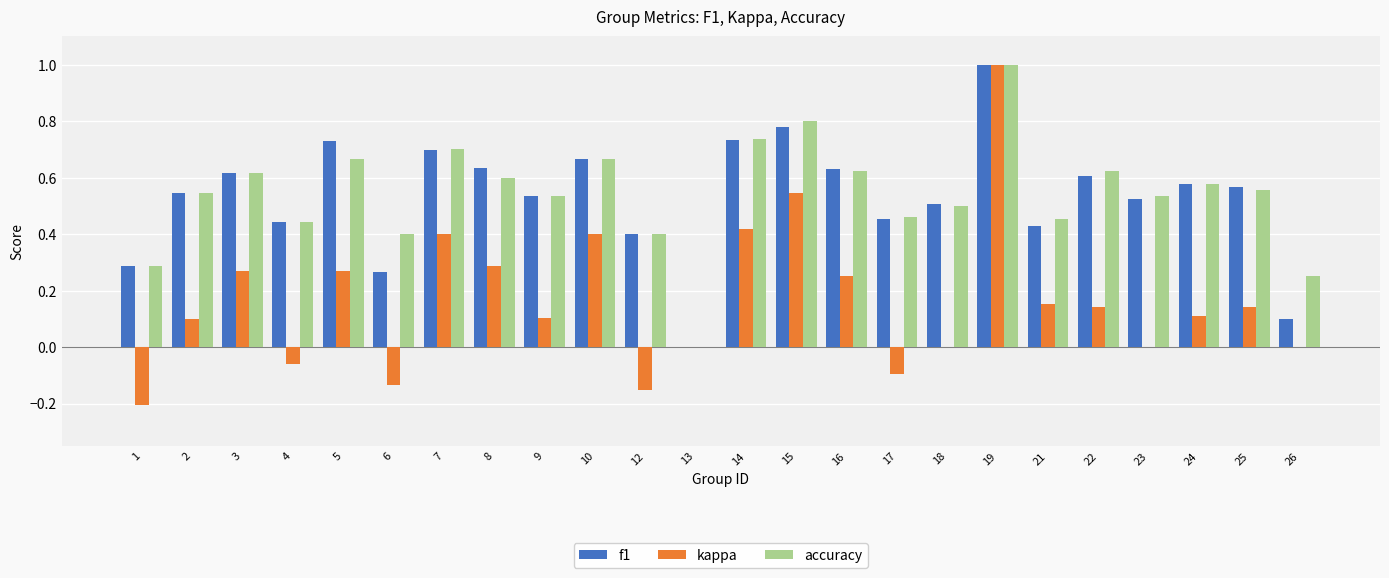

What is the sum of the f1 values at 16 and 19?

1.6